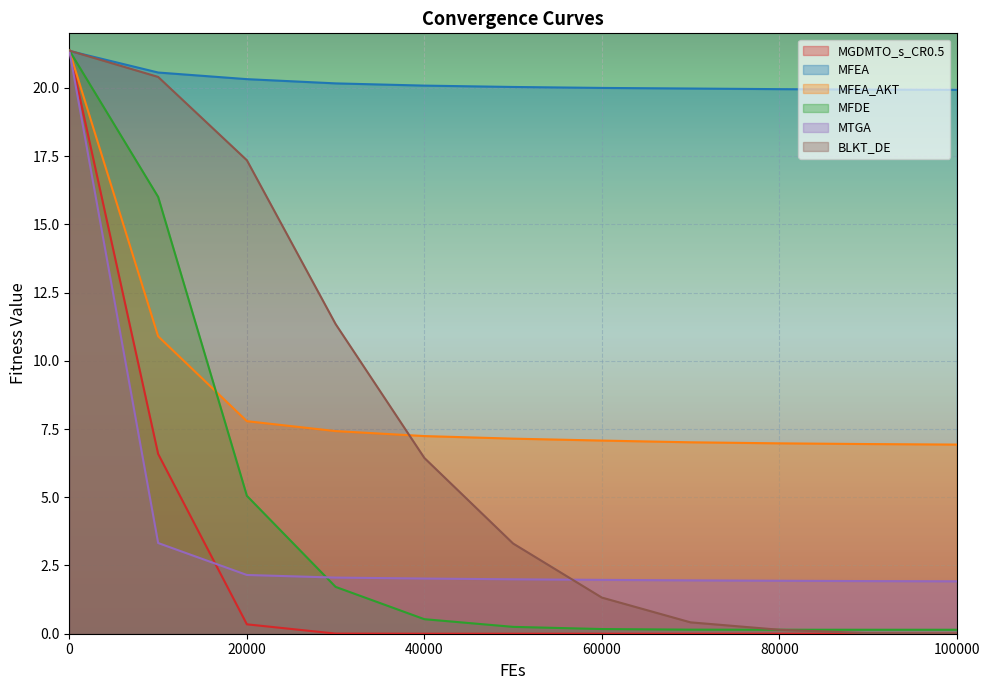

What is the maximum value for MGDMTO_s_CR0.5?

21.4